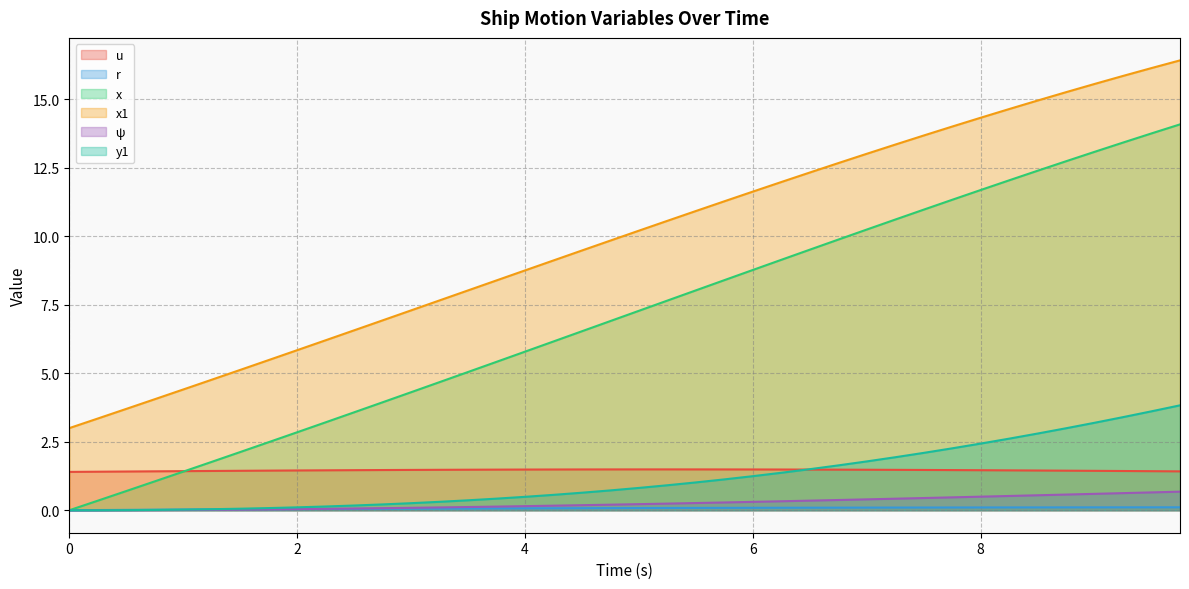

What is the label of the 15th point from the right?

6.25